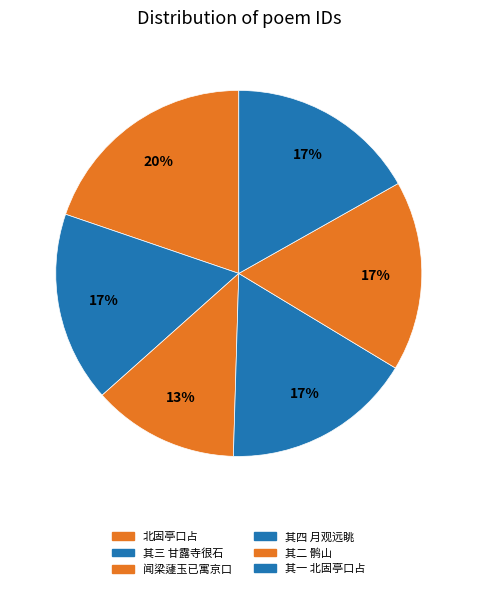

Does any single category account for the majority?

No